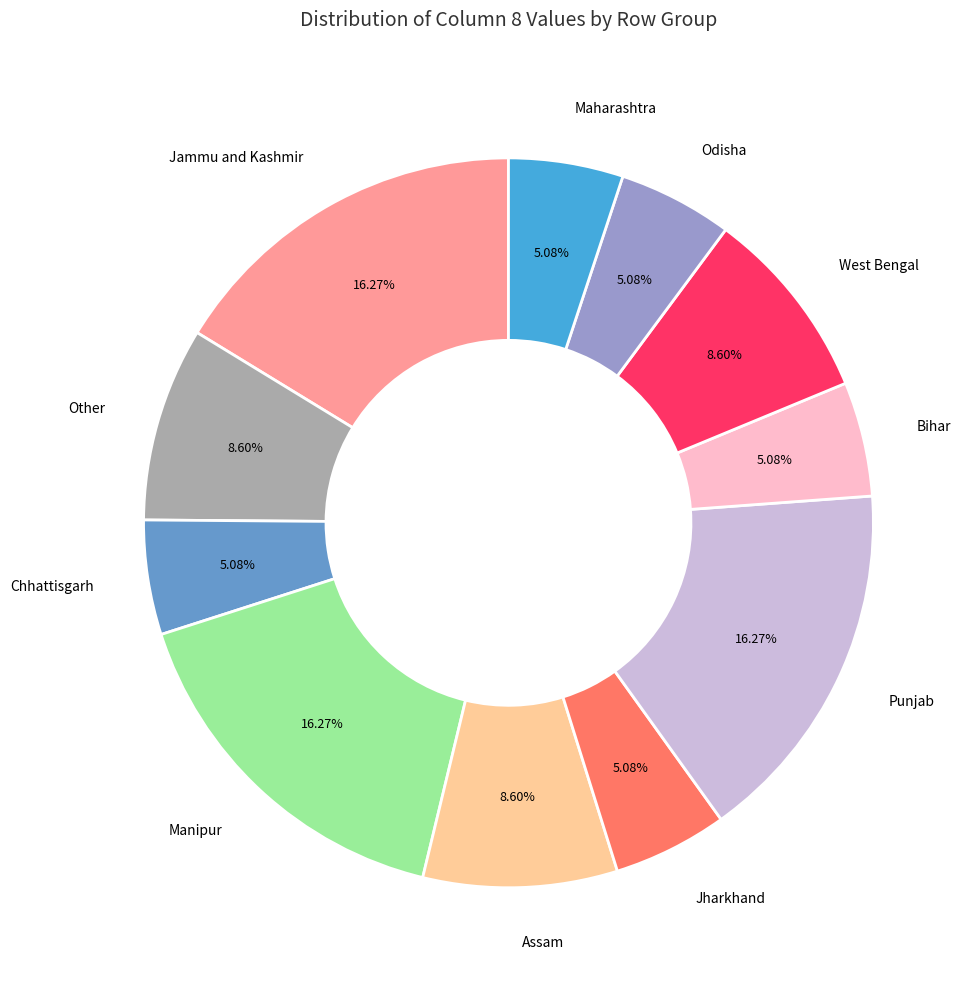

Do Manipur and Chhattisgarh together represent more than half of the pie?

No